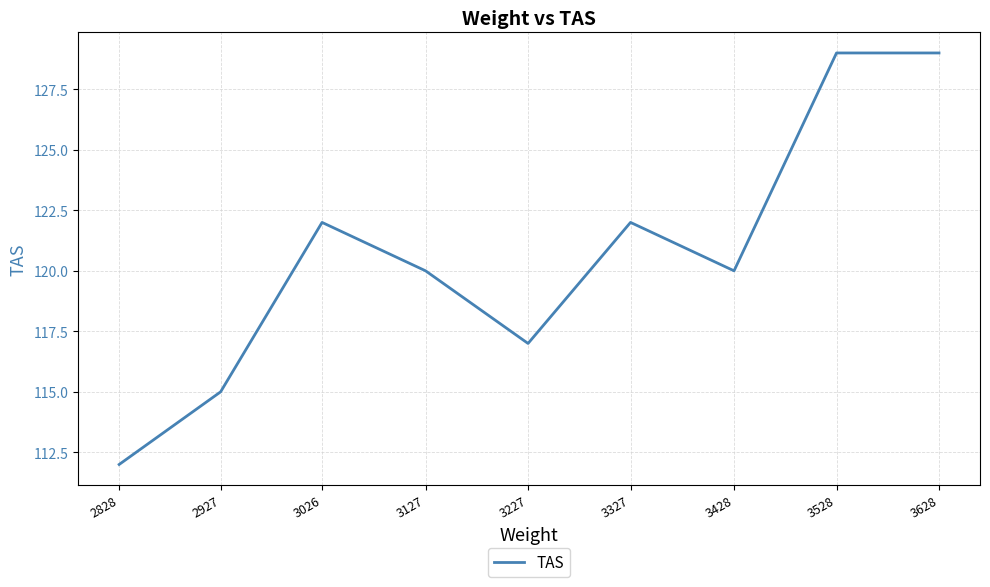

What is the difference between the maximum and minimum values?

17